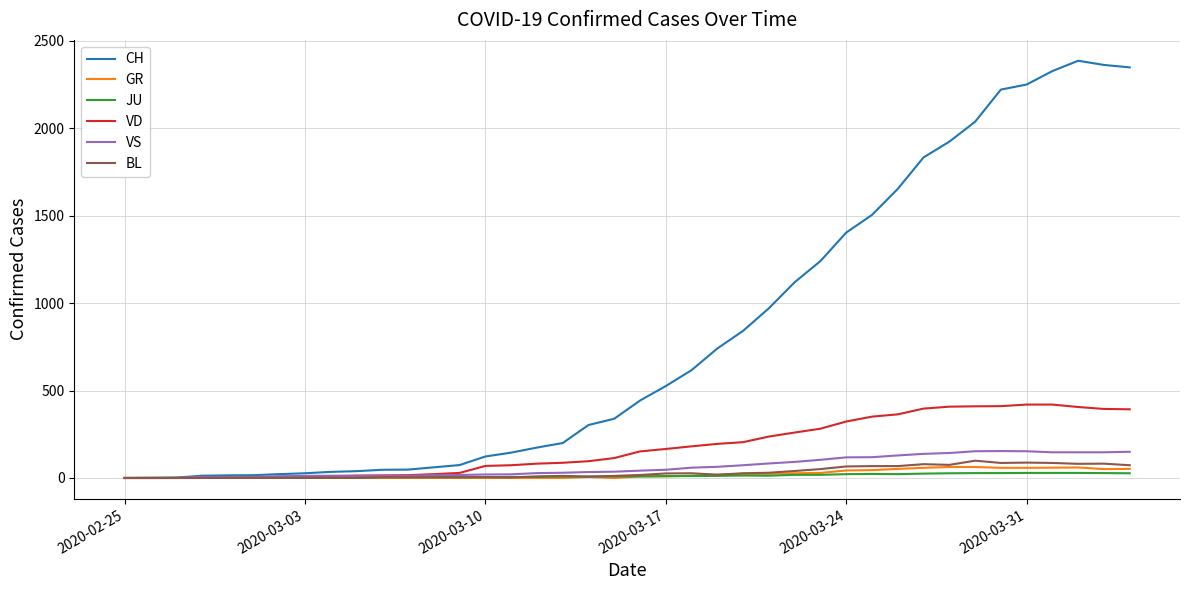

Does the chart display data point markers on the line(s)?

No